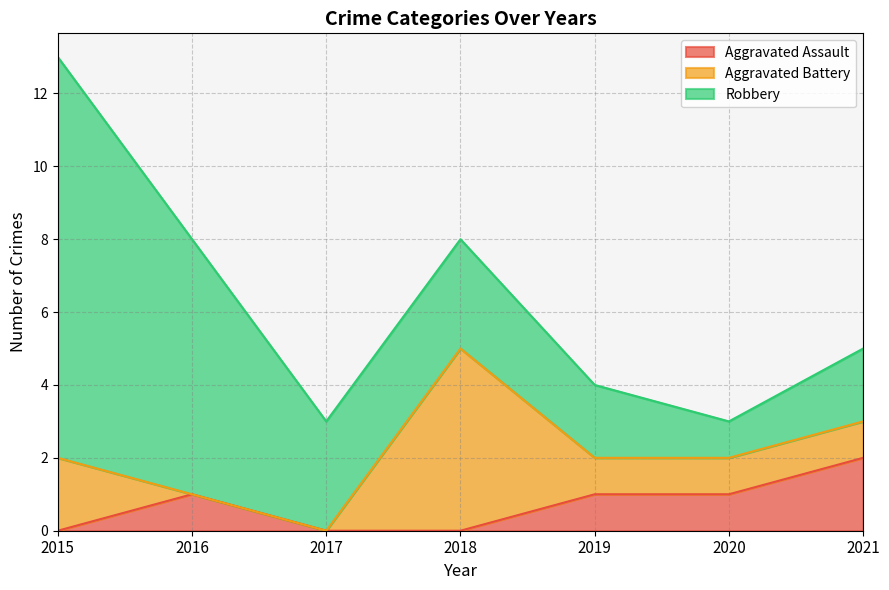

How many lines are shown in the chart?

3